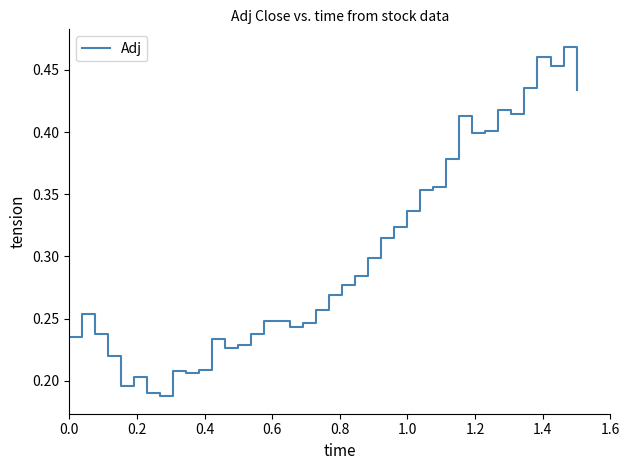

How many lines are shown in the chart?

1